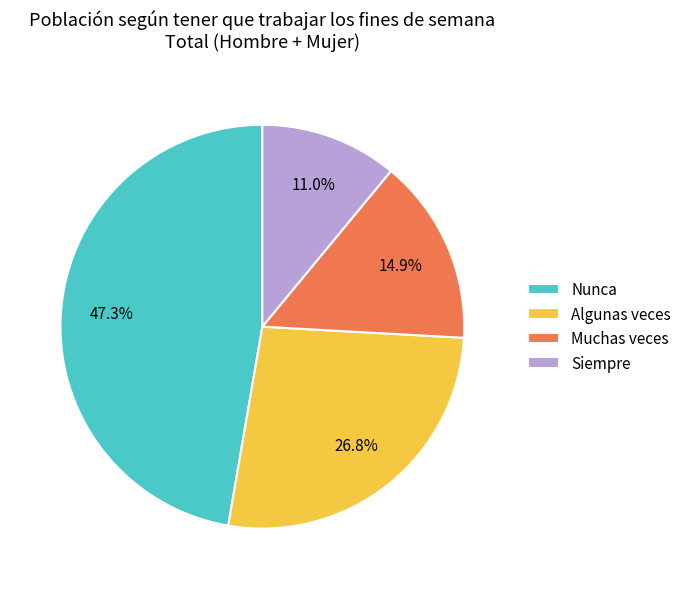

What portion of the pie excludes Nunca?

52.7%